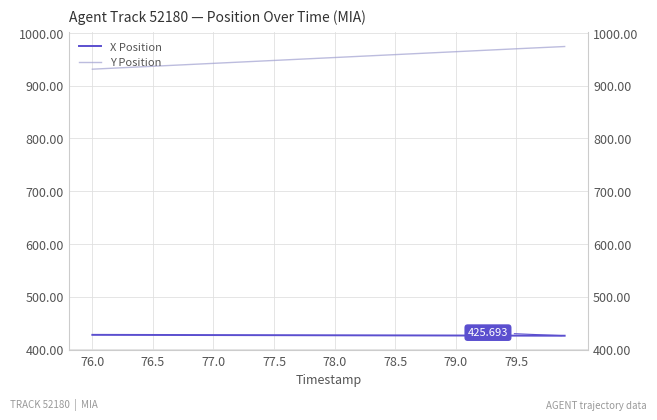

The X Position series shows 622.9 at 23. True or false?

False